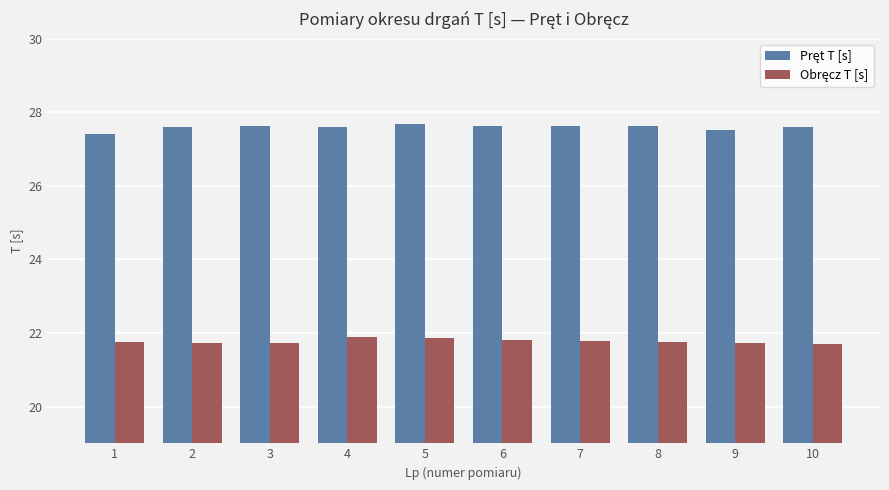

What is the total value across all series at 5?

49.5